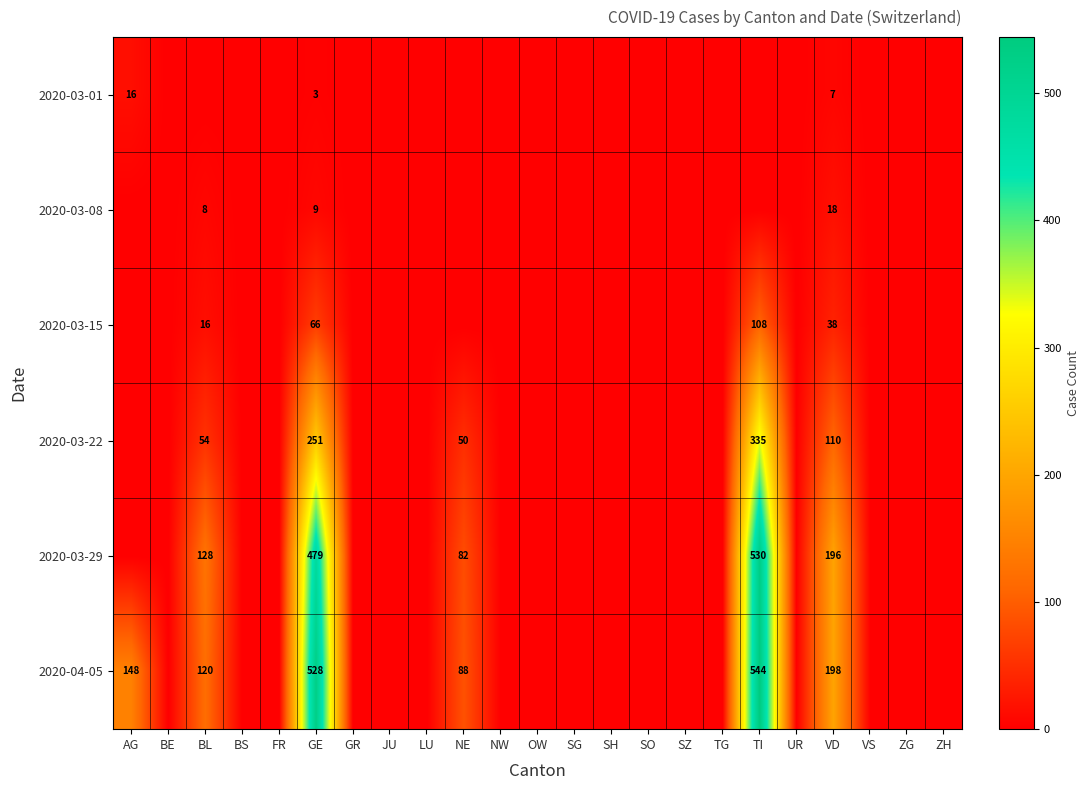

What is the total value across all series at GE?

1336